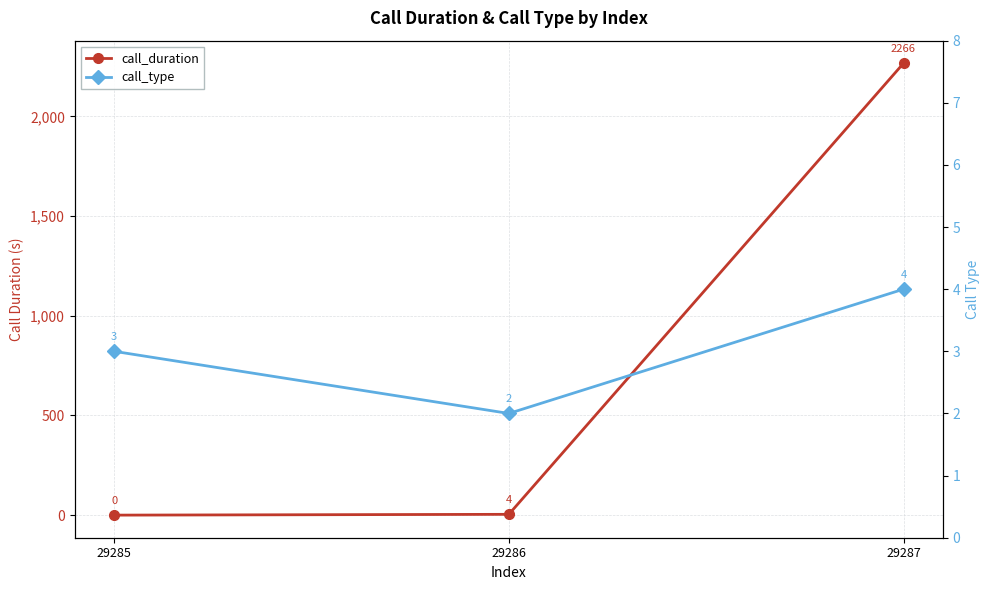

Reading left to right, transcribe all the data shown in this chart.

call_duration: 29285=0	29286=4	29287=2266
call_type: 29285=3	29286=2	29287=4